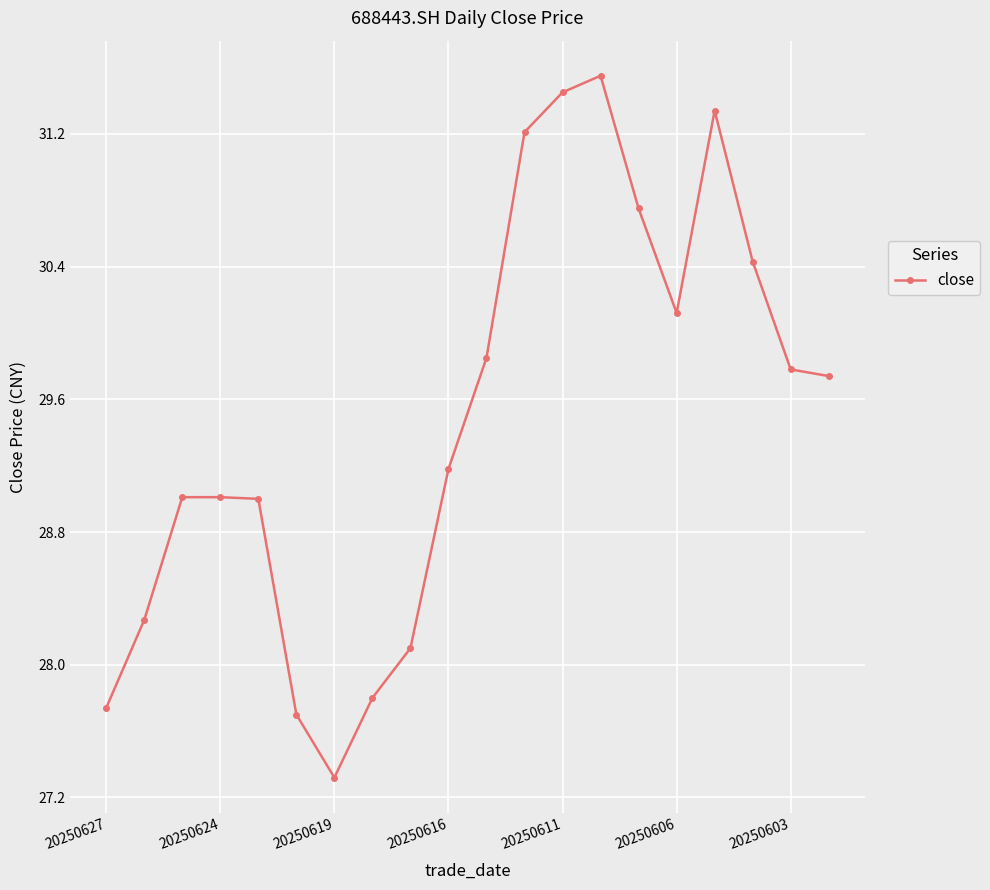

True or false: the data has more than 1 interior local peaks.

True